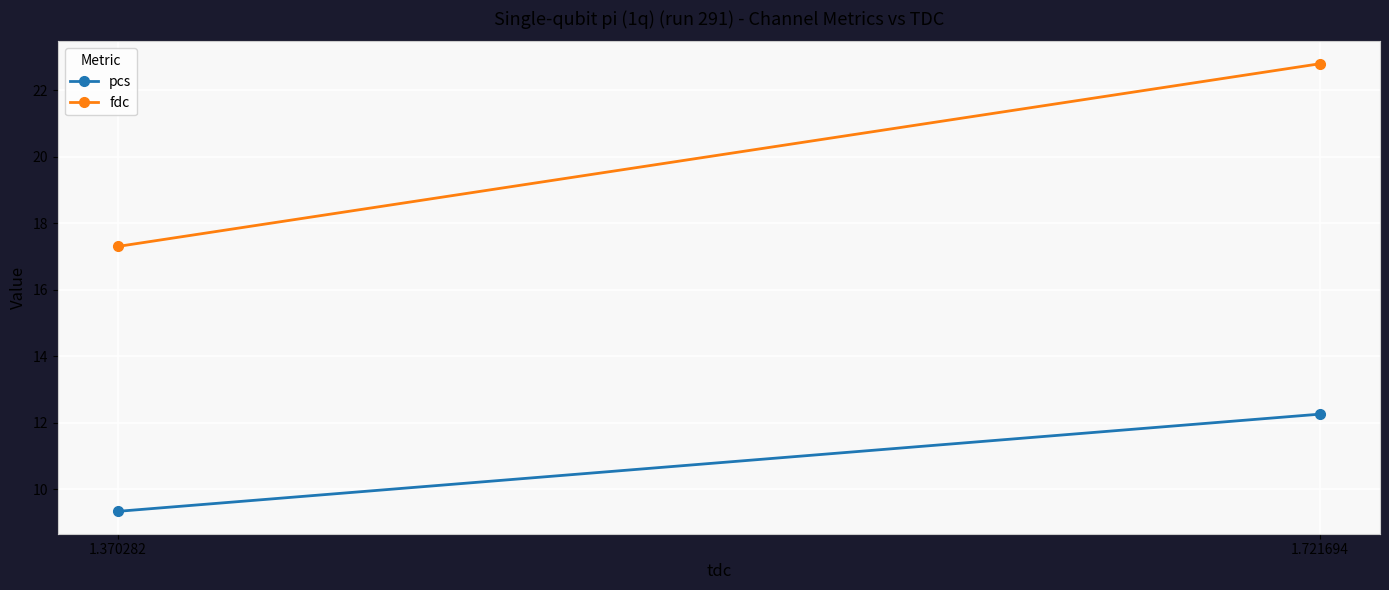

What is the sum of the fdc values at 1.370282 and 1.721694?

40.1